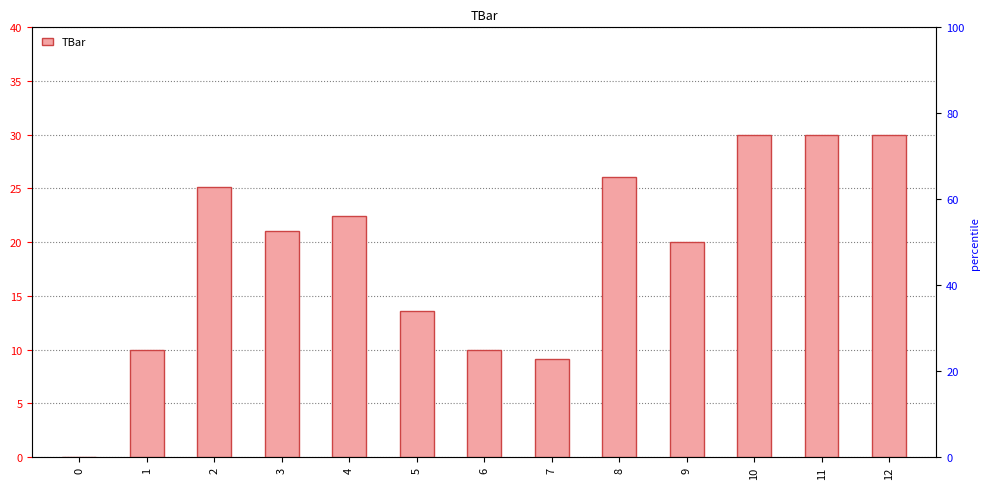

Reading right to left, list all the values displayed in this chart.

12=30.0	11=30.0	10=30.0	9=20.0	8=26.0	7=9.1	6=10.0	5=13.6	4=22.4	3=21.1	2=25.2	1=10.0	0=0.0